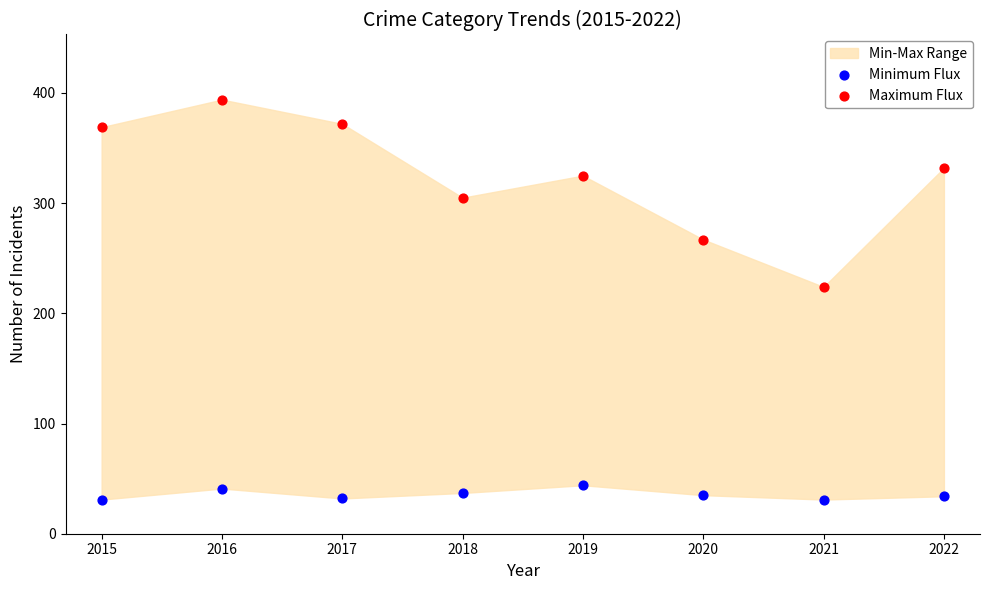

Across all series, what Y value is closest to 212?

224